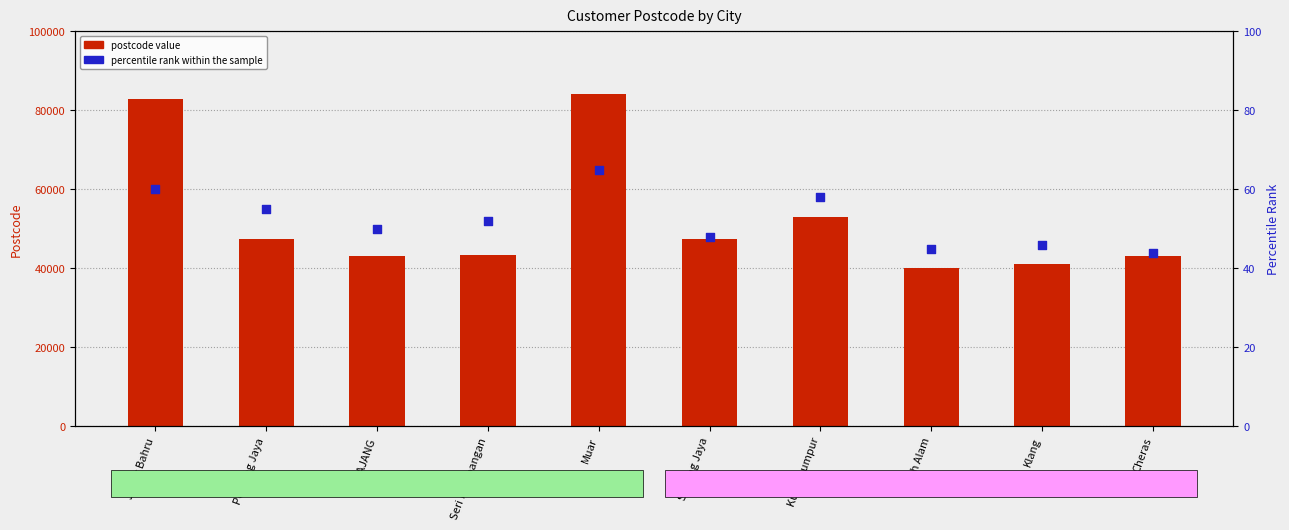

Which series has the widest spread of Y values?

postcode value